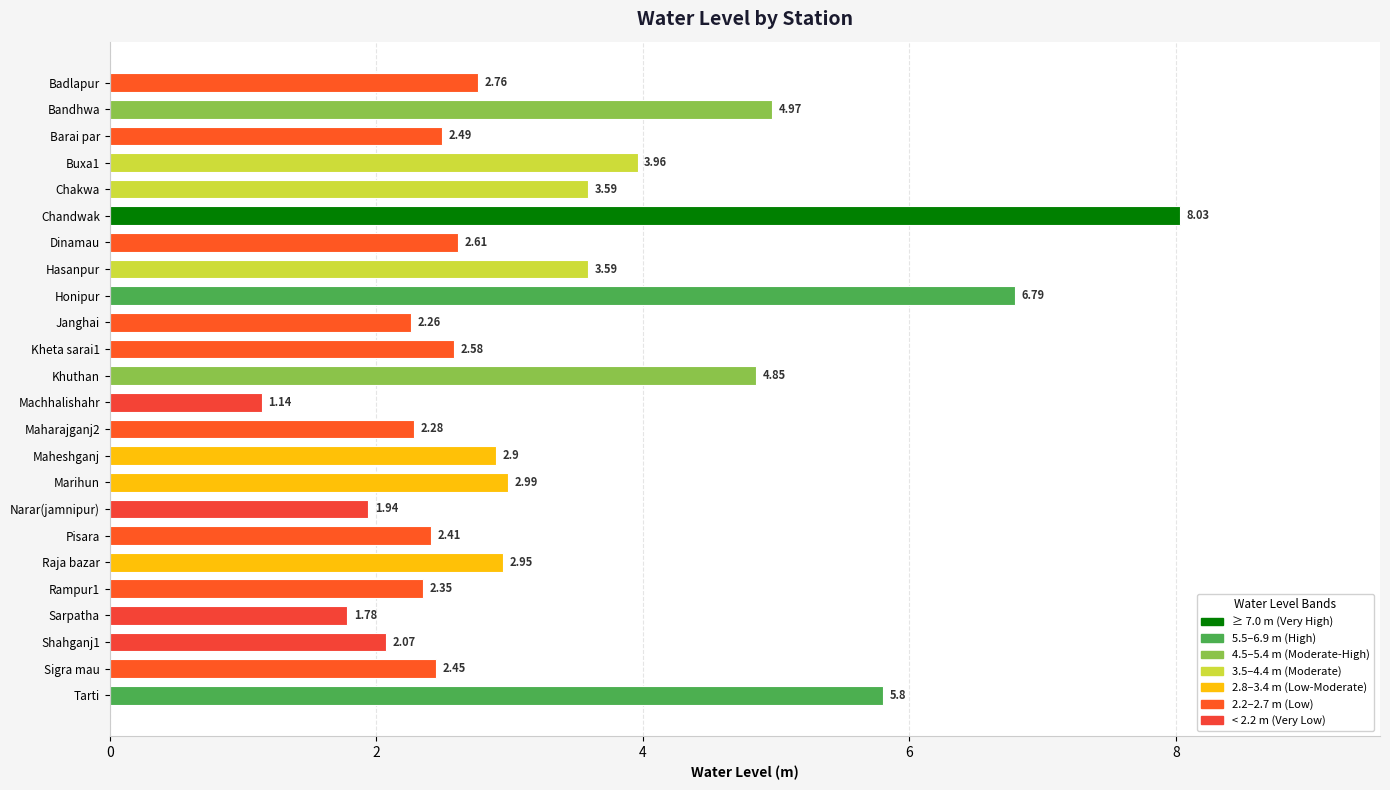

What is the average value?

3.3